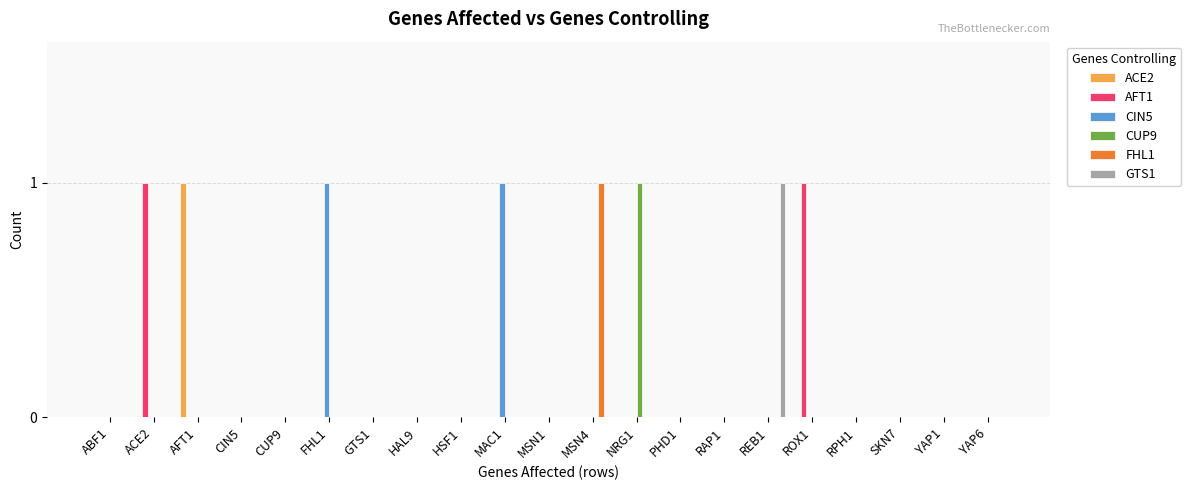

How many groups of bars are there?

21